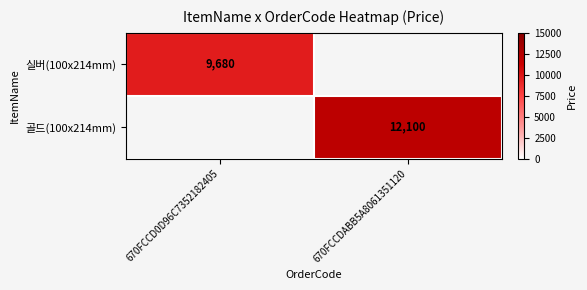

The 실버(100x214mm) series shows 9680 at 670FCCD0D96C7352182405. True or false?

True